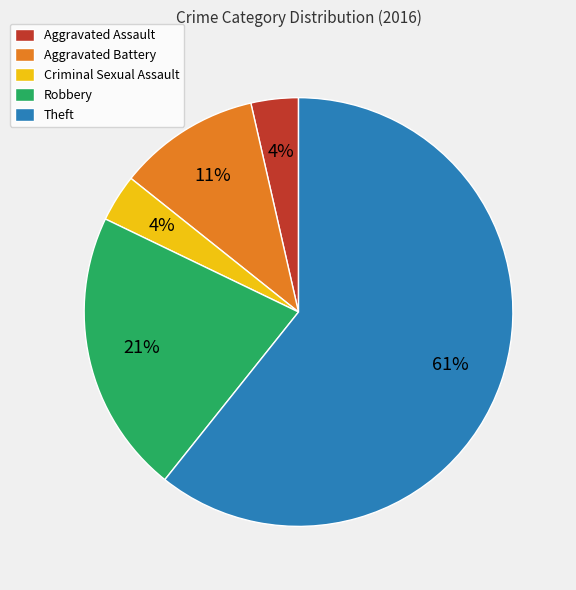

The Aggravated Assault slice represents 4% of the pie. True or false?

True